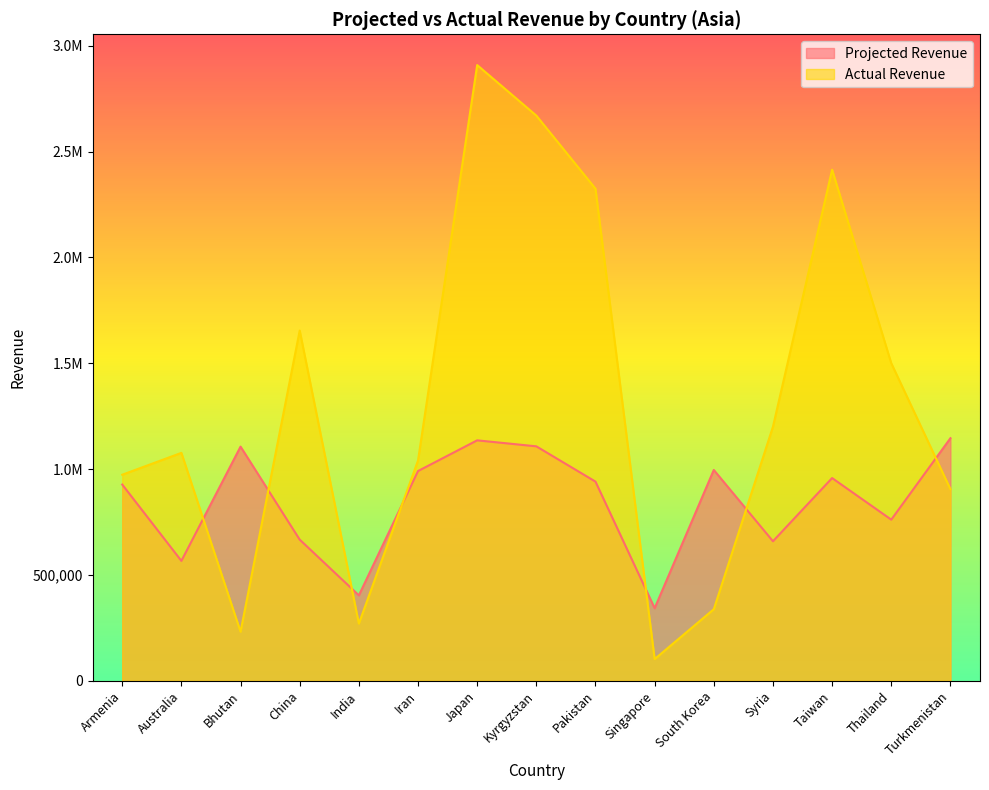

What is the label of the 15th point from the left?

Turkmenistan